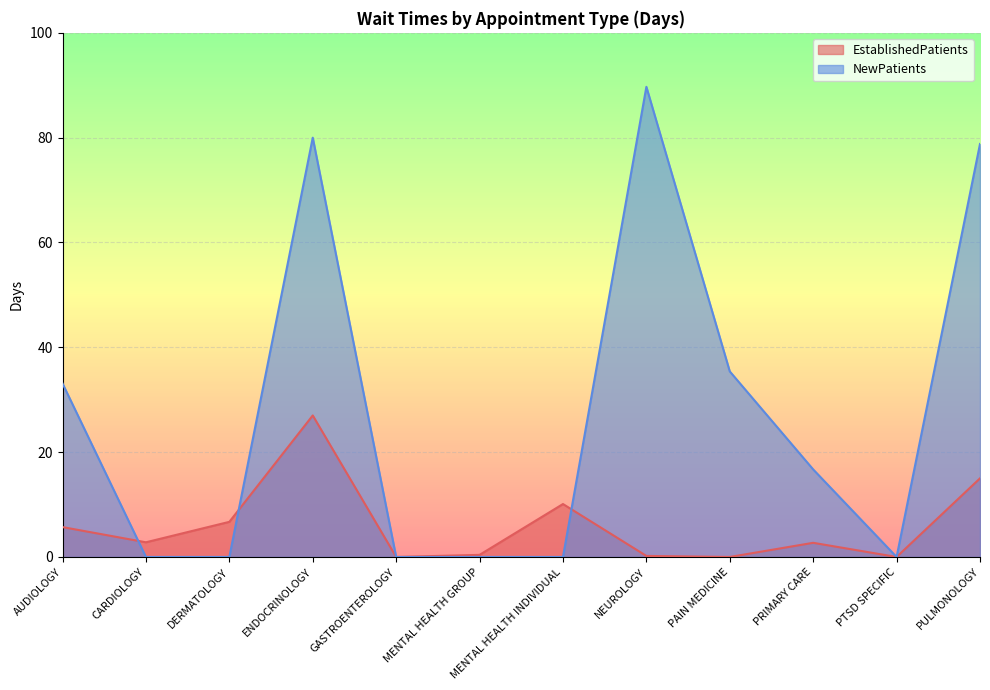

Is it true that NewPatients equals 33.1 at AUDIOLOGY?

True